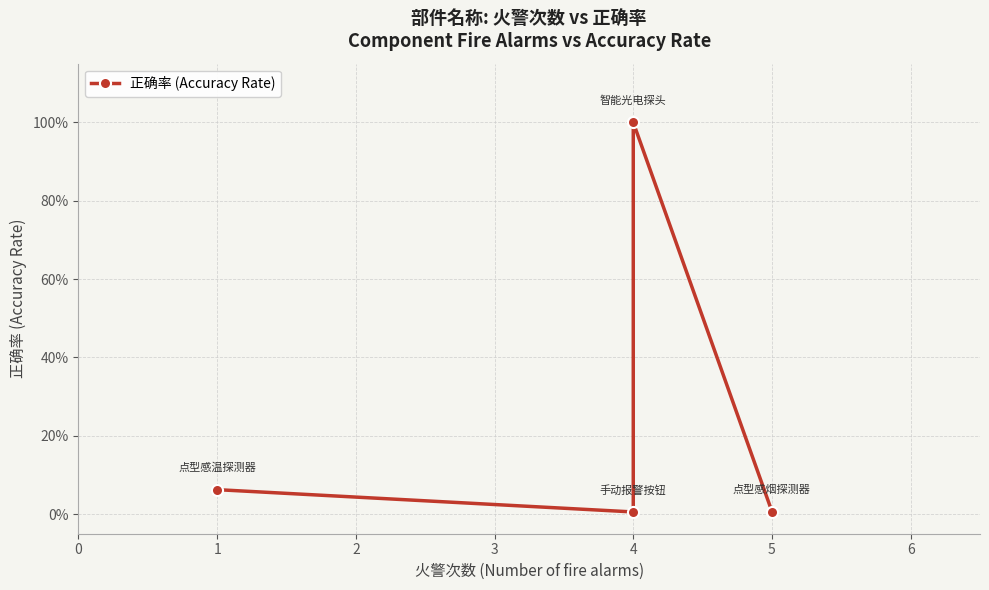

How many lines are shown in the chart?

1